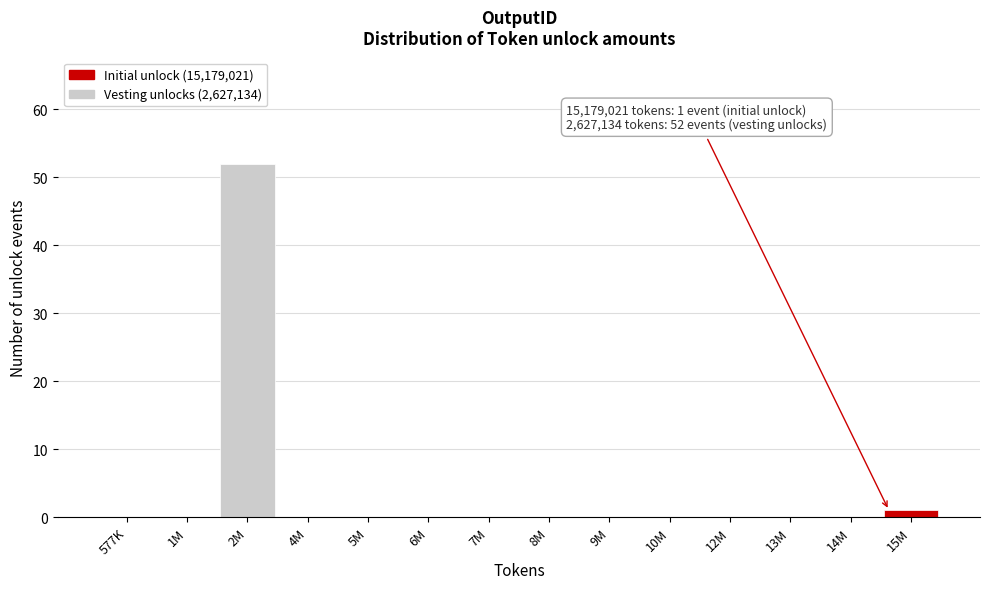

Reading right to left, list all the values displayed in this chart.

15M=1	14M=0	13M=0	12M=0	10M=0	9M=0	8M=0	7M=0	6M=0	5M=0	4M=0	2M=52	1M=0	577K=0